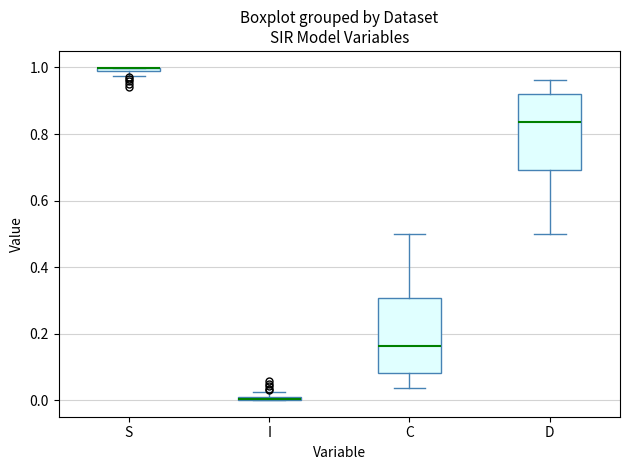

Where is the upper edge of the box for I on the y-axis? The values are not printed on the chart, so give them approximately, as read against the axis.

0.02